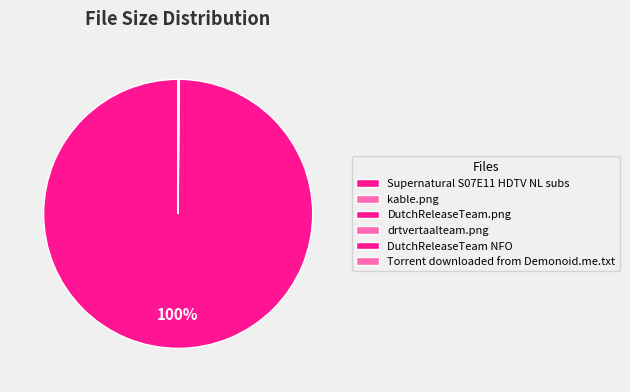

Which category accounts for the majority?

Supernatural S07E11 HDTV NL subs